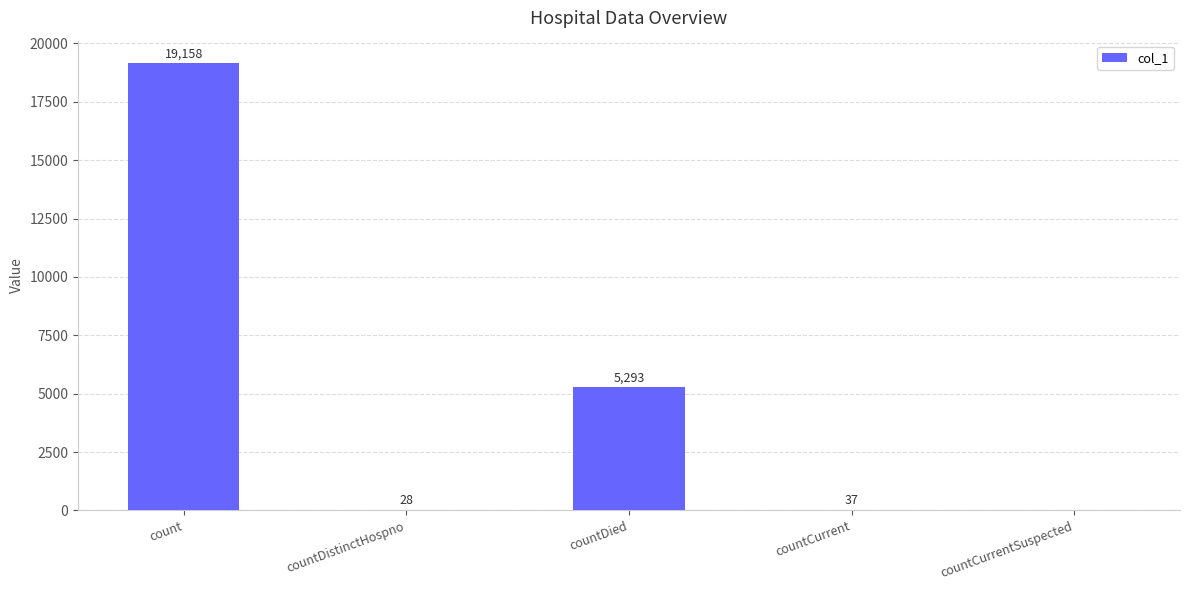

What is the sum of the values at count and countDied?

24451